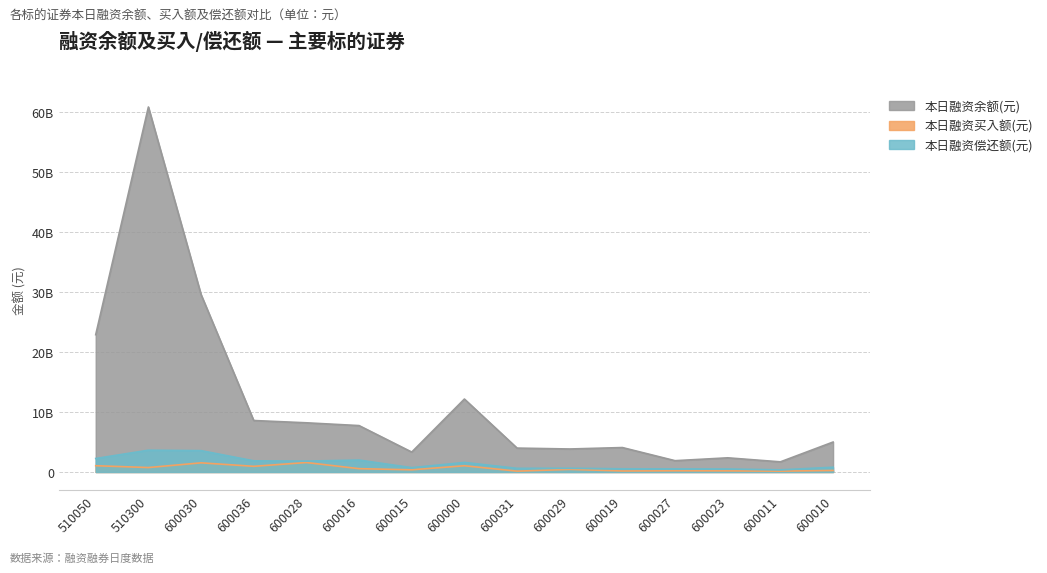

Reading left to right, extract all data points from this chart.

本日融资余额(元): 510050=22867280330	510300=60784269322	600030=29551869504	600036=8573387053	600028=8191940807	600016=7728889009	600015=3317782281	600000=12148559498	600031=3981092840	600029=3831709018	600019=4070935635	600027=1884541258	600023=2359881897	600011=1690515917	600010=4990180761
本日融资买入额(元): 510050=1045307858	510300=743522899	600030=1525464084	600036=948266149	600028=1577195417	600016=556588949	600015=363990719	600000=1040104872	600031=142187292	600029=436151363	600019=169208817	600027=202456897	600023=187204698	600011=138981734	600010=254868070
本日融资偿还额(元): 510050=2247791576	510300=3632139515	600030=3559004666	600036=1859825814	600028=1812405871	600016=1988329421	600015=723172280	600000=1594004803	600031=611116255	600029=618311754	600019=530862935	600027=519742903	600023=502346196	600011=359399929	600010=793890199